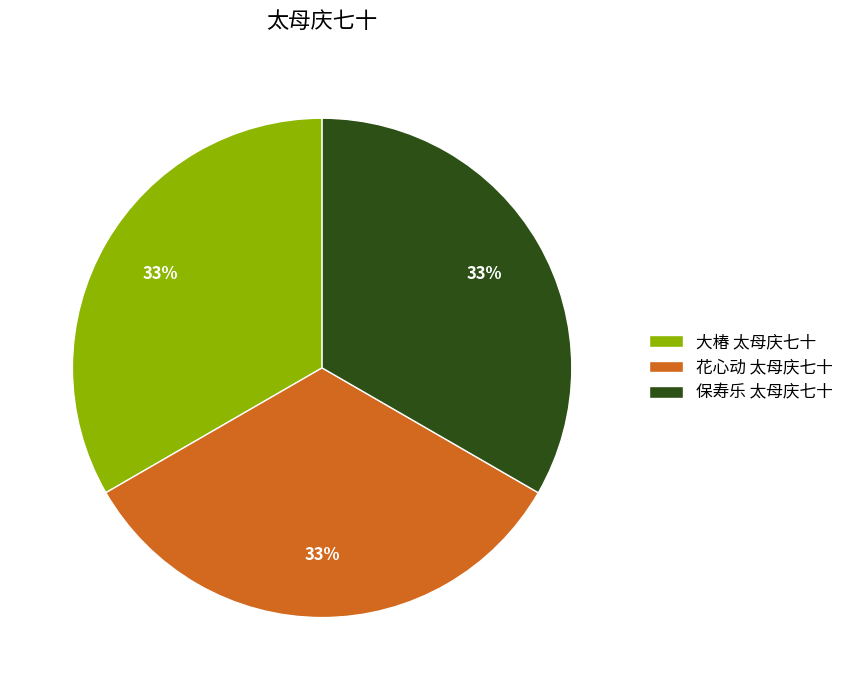

Does 保寿乐 太母庆七十 account for over 50% of the chart?

No